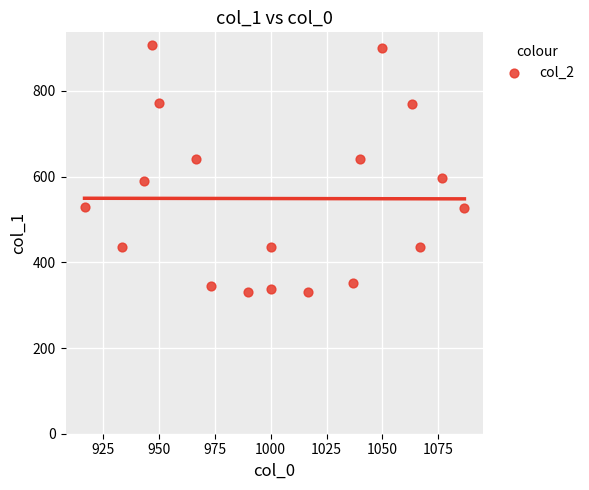

What is the range of Y values (max minus min)?

577.1